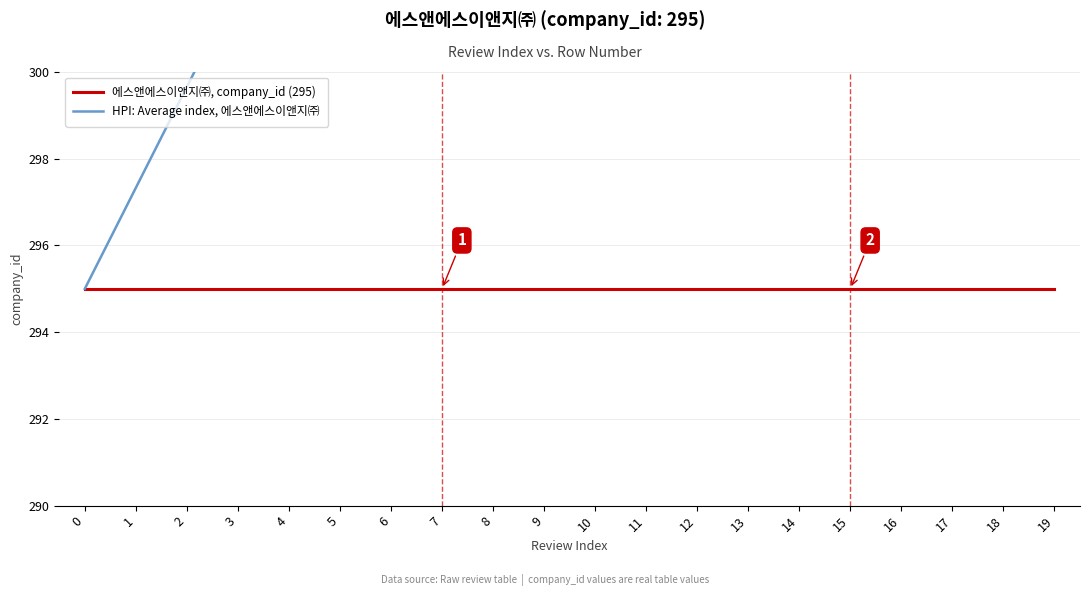

Is it true that HPI: Average index, 에스앤에스이앤지㈜ equals 299.7 at 2?

True